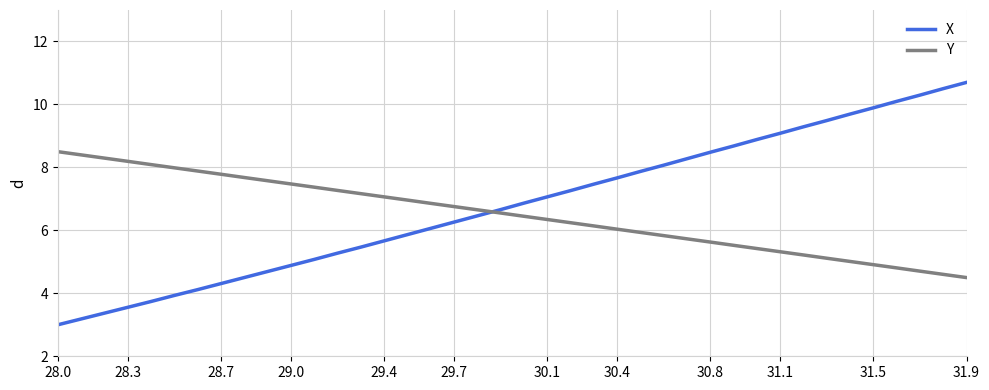

Rank the series by their maximum value, from lowest to highest.

Y, X